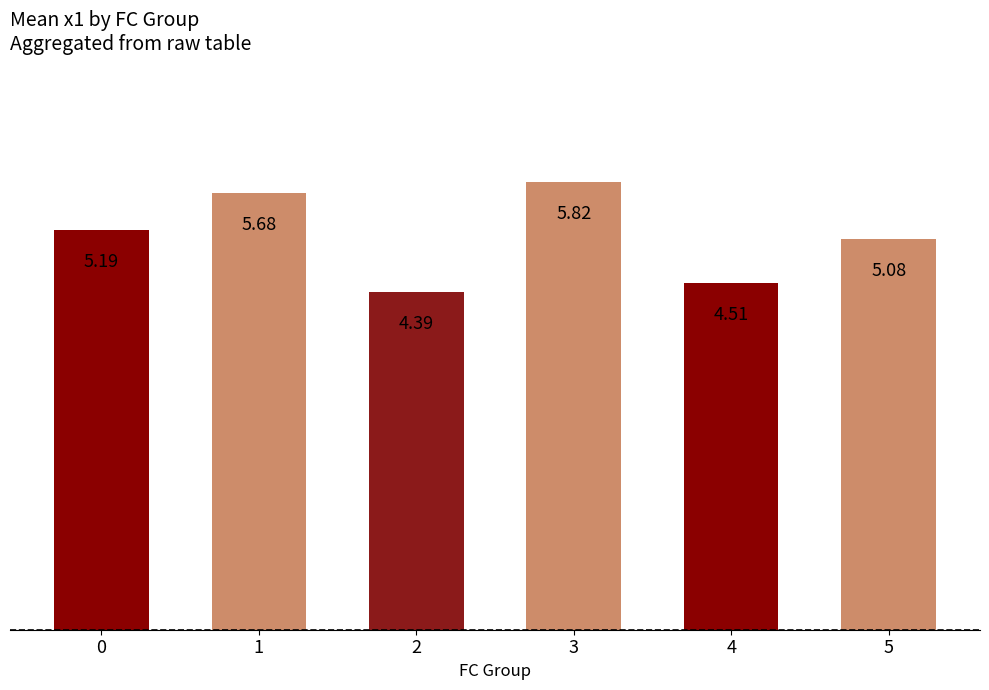

Which category has the lowest value across all series?

2